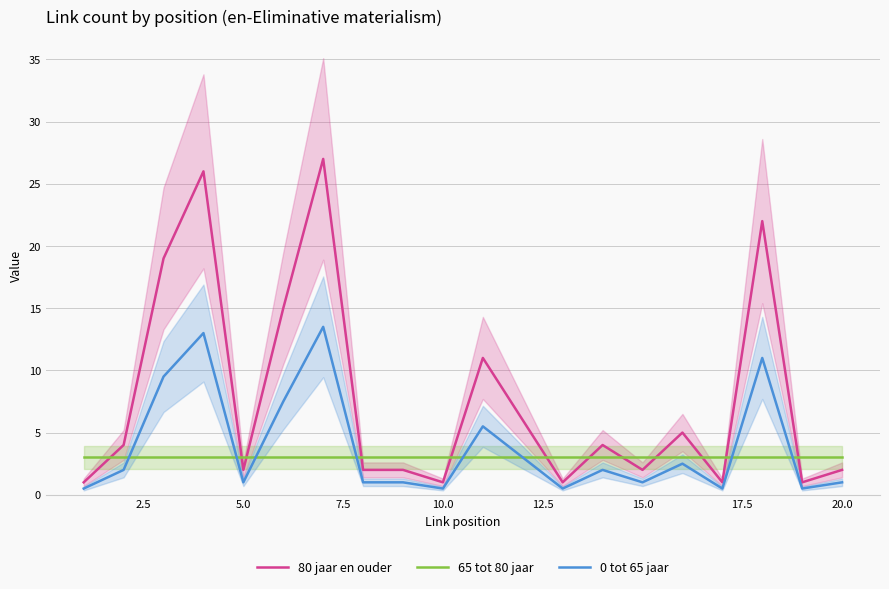

How many lines are shown in the chart?

3